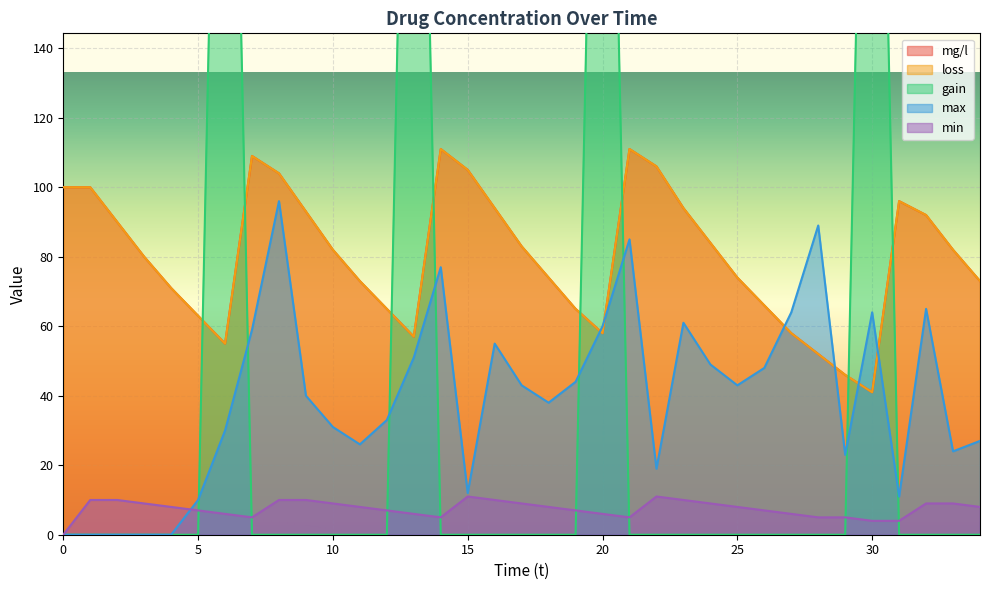

Rank the series at 9 from highest to lowest value.

mg/l, loss, max, min, gain